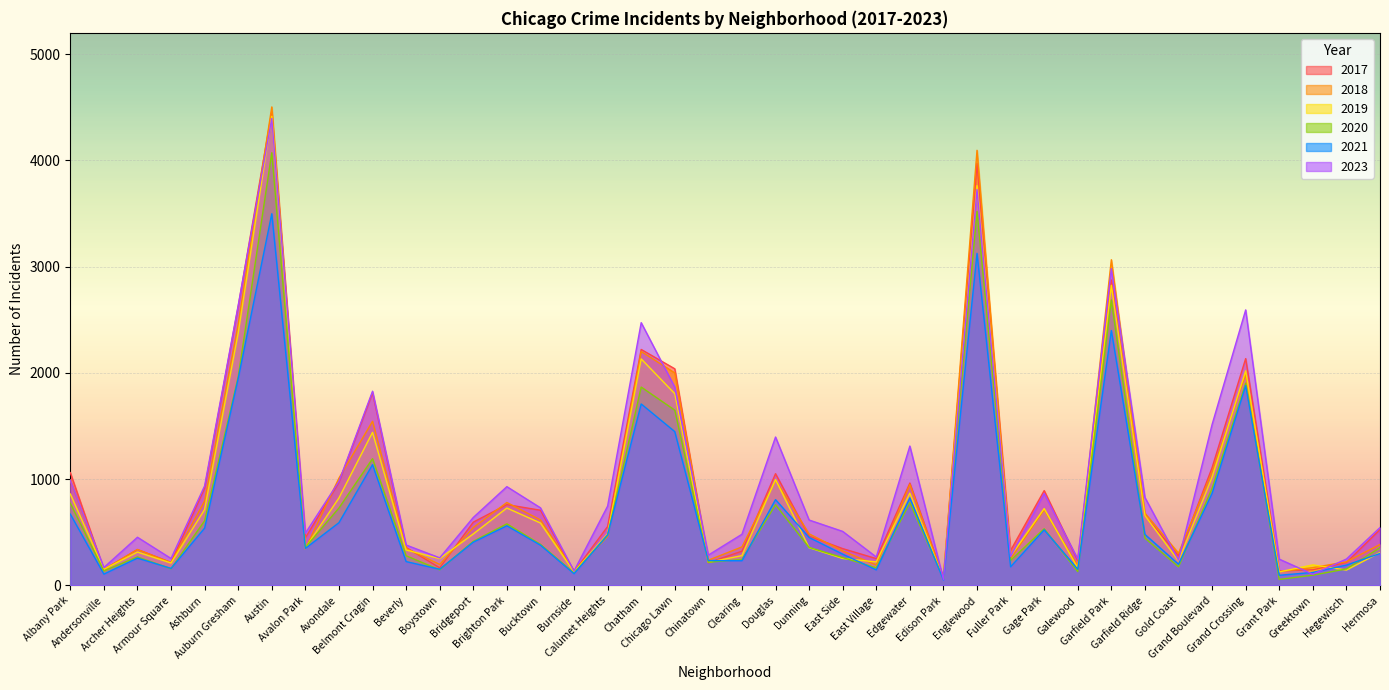

What are all the series names shown in the legend?

2017, 2018, 2019, 2020, 2021, 2023